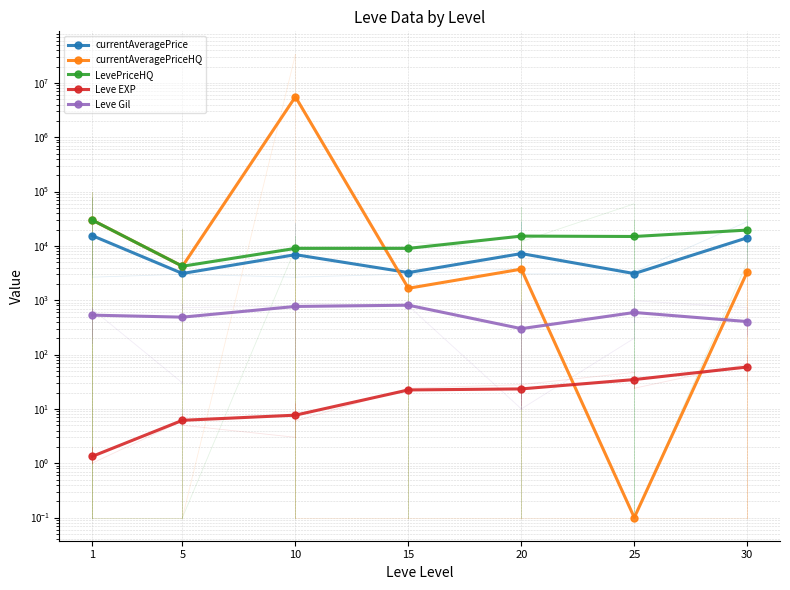

Reading left to right, what are all the values shown in this chart?

currentAveragePrice: 1=15497.0	5=3108.7	10=6896.7	15=3225.8	20=7224.5	25=3095.8	30=14105.5
currentAveragePriceHQ: 1=30000.1	5=4222.2	10=5560083.4	15=1659.2	20=3733.4	25=0.1	30=3324.8
LevePriceHQ: 1=30000.1	5=4222.2	10=9000.0	15=9000.0	20=15154.5	25=14900.1	30=19542.0
Leve EXP: 1=1.3	5=6.2	10=7.7	15=22.3	20=23.3	25=34.7	30=59.0
Leve Gil: 1=531.7	5=488.3	10=768.3	15=810.0	20=300.0	25=595.0	30=405.0